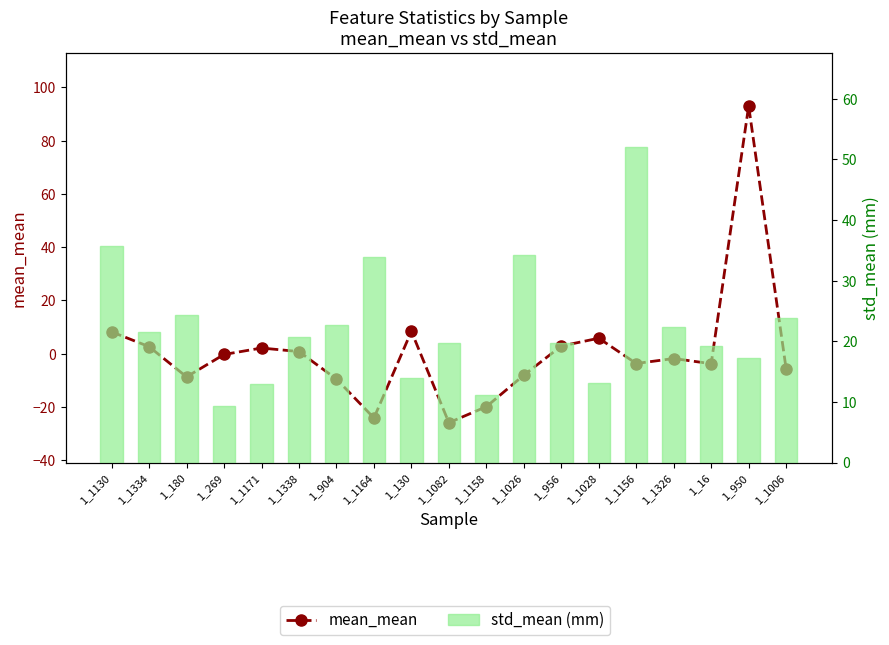

Is the value of std_mean (mm) at 1_180 greater than the value of mean_mean at 1_16?

Yes